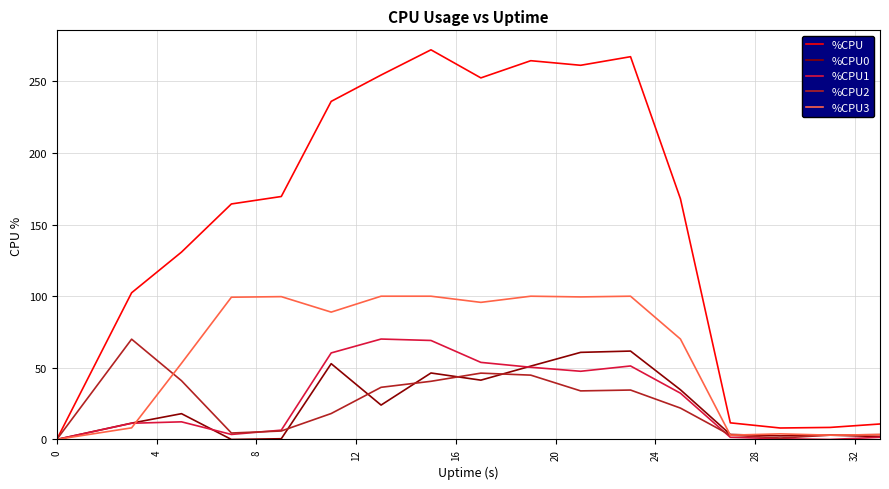

What is the maximum value shown in the chart?

272.0